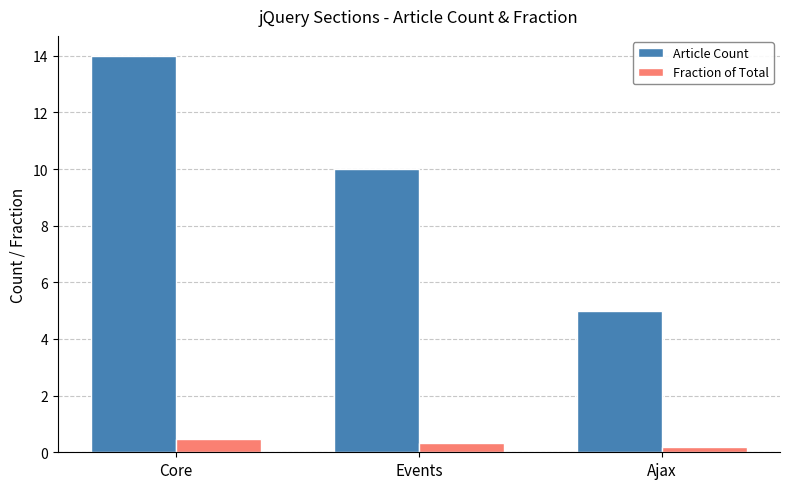

How many distinct data groups are displayed?

2